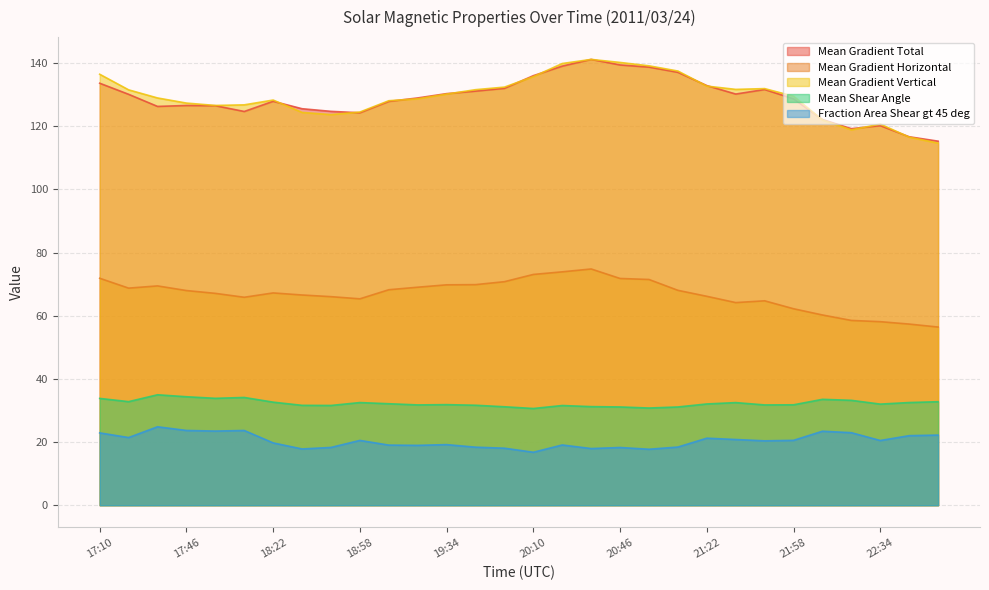

Is the value of Mean Shear Angle at 20:10 greater than the value of Fraction Area Shear gt 45 deg at 17:34?

Yes